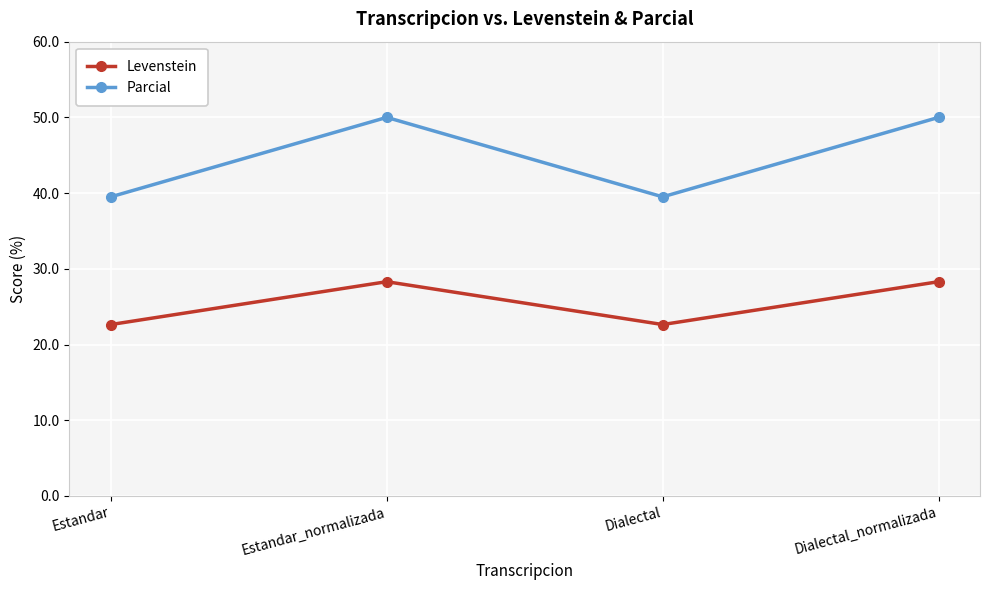

What position from the left is Estandar_normalizada?

2